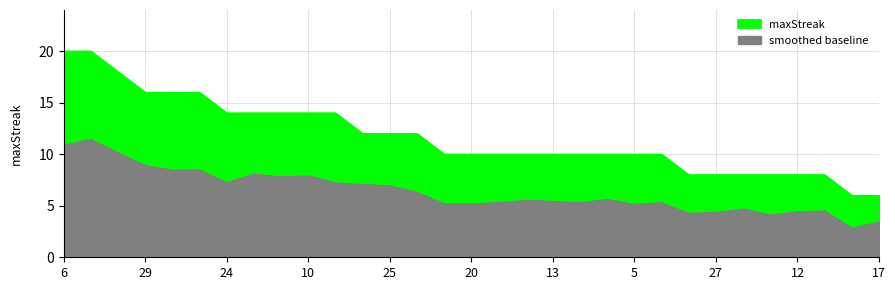

True or false: there are more than 1 points higher than both neighbors.

False